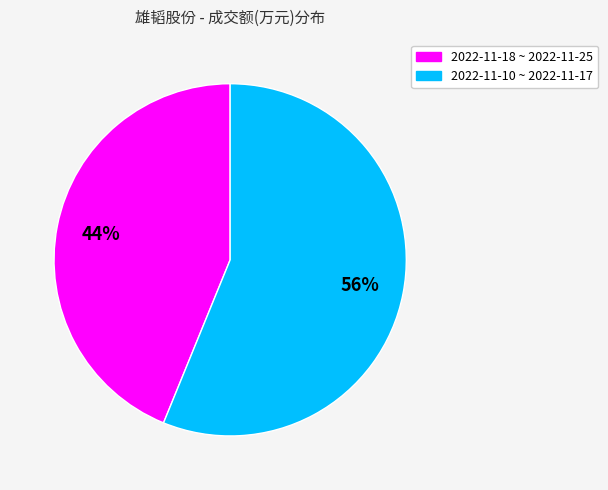

Rank the categories by value from lowest to highest.

2022-11-18 ~ 2022-11-25, 2022-11-10 ~ 2022-11-17